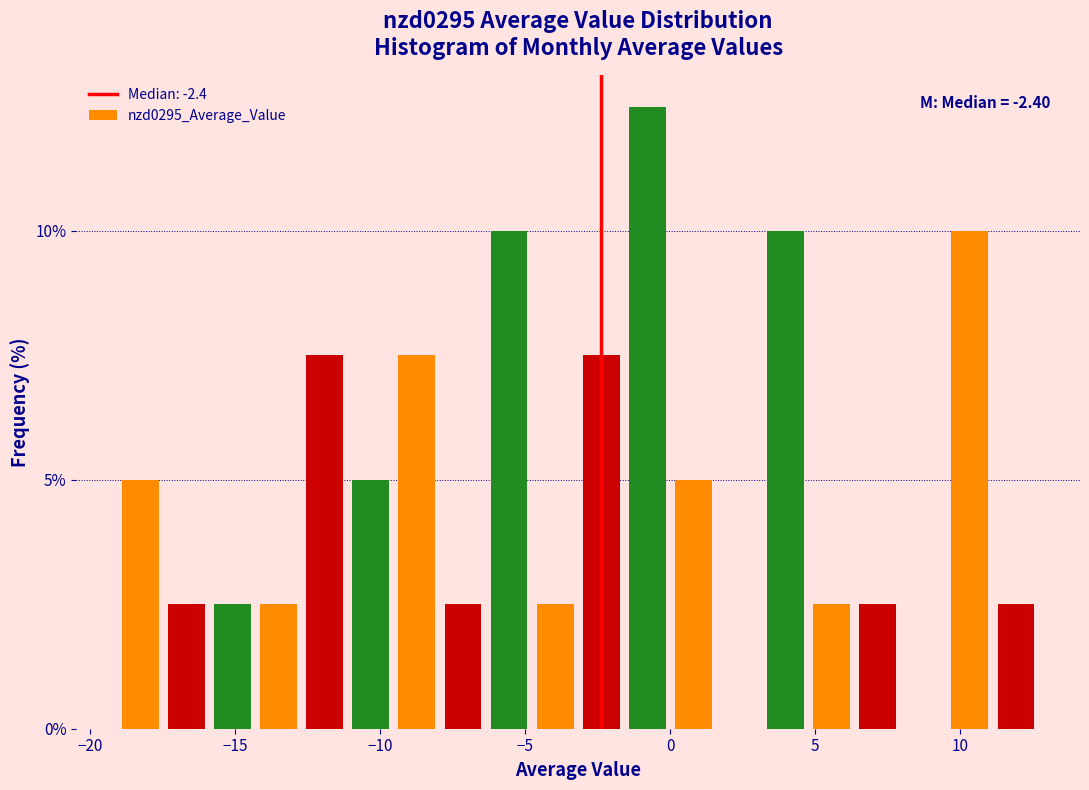

Read against the x-axis, roughly where is the centre of the tallest bar?

-1.0